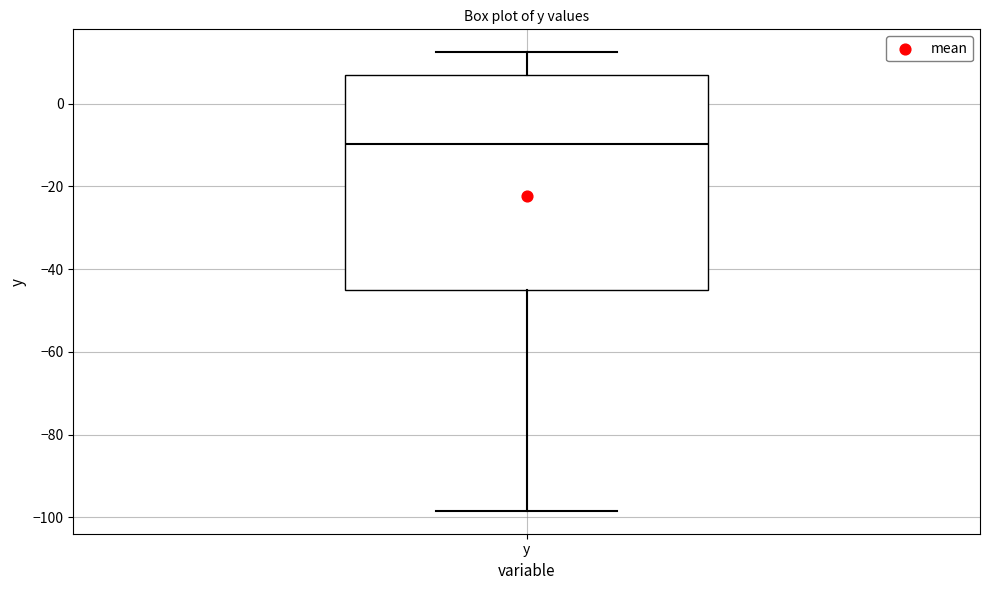

Transcribe this box plot: give where the median line is, the range the box spans, and where the two whiskers end, as read against the y-axis. The values are not printed on the chart, so give them approximately, as read against the axis.

median -10, box -44 to 6, whiskers -98 to 12